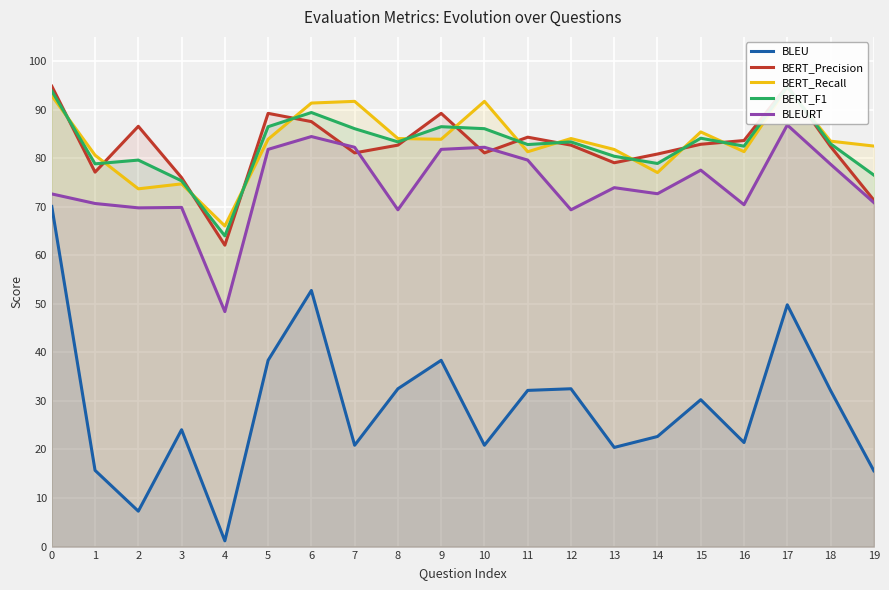

The value of BLEU at 1 is 4.9. True or false?

False